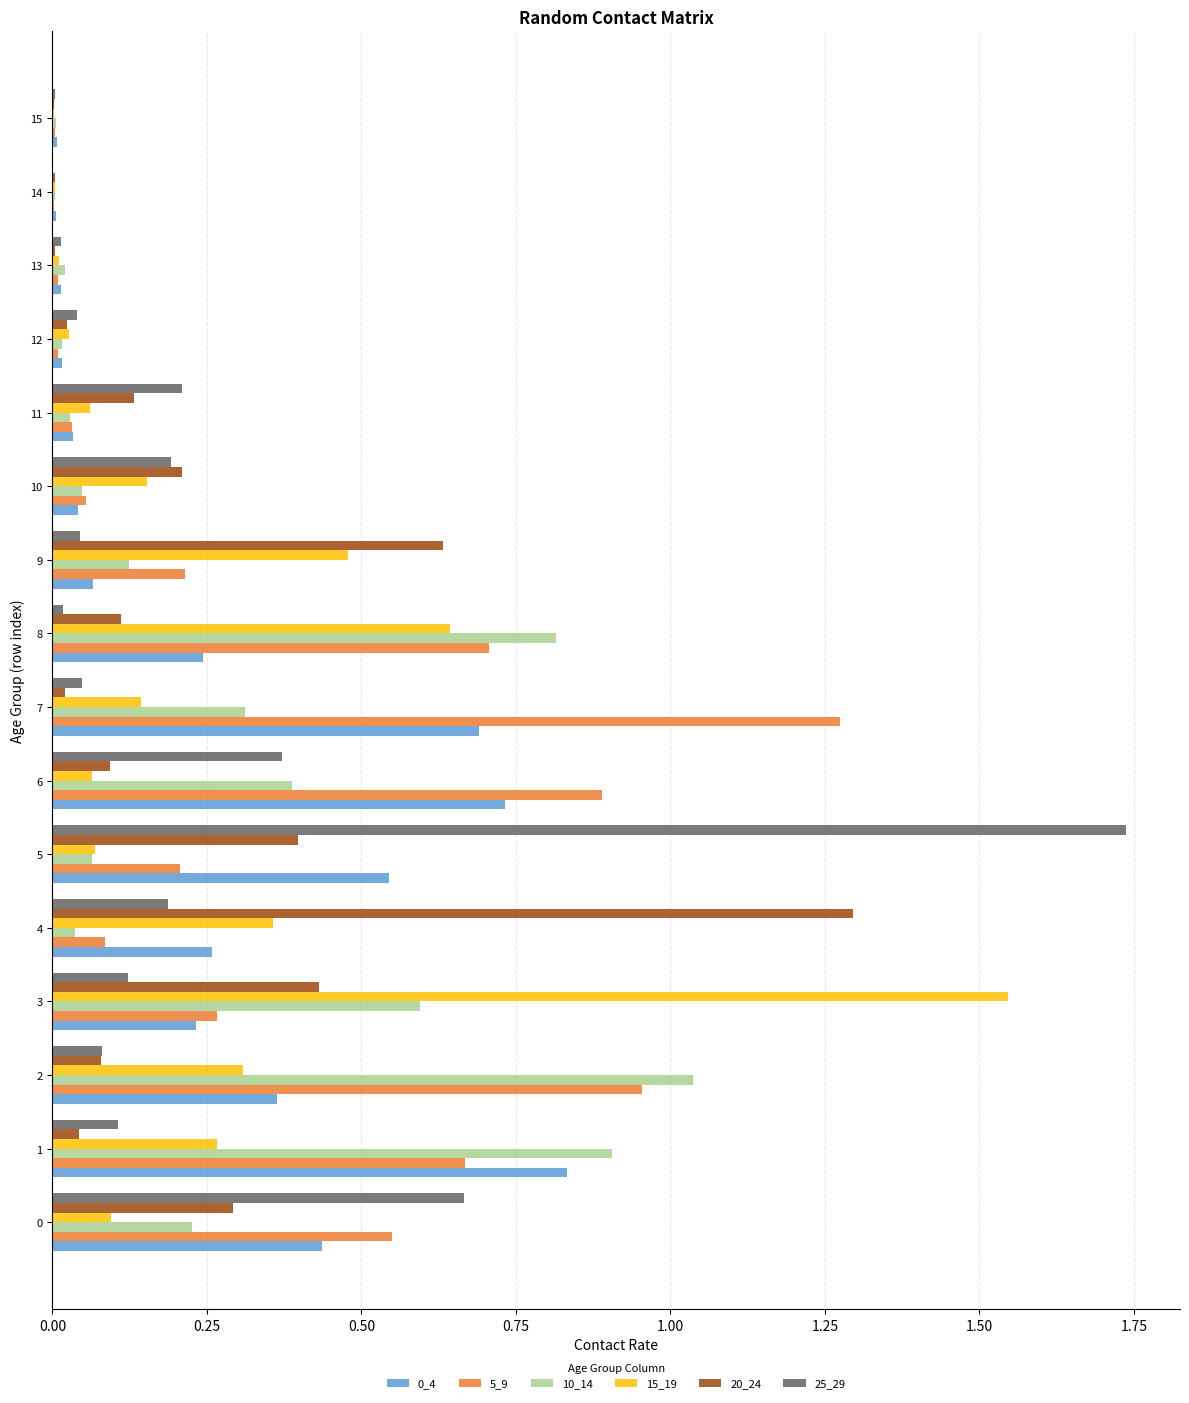

What is the sum of all 25_29 values?

3.8